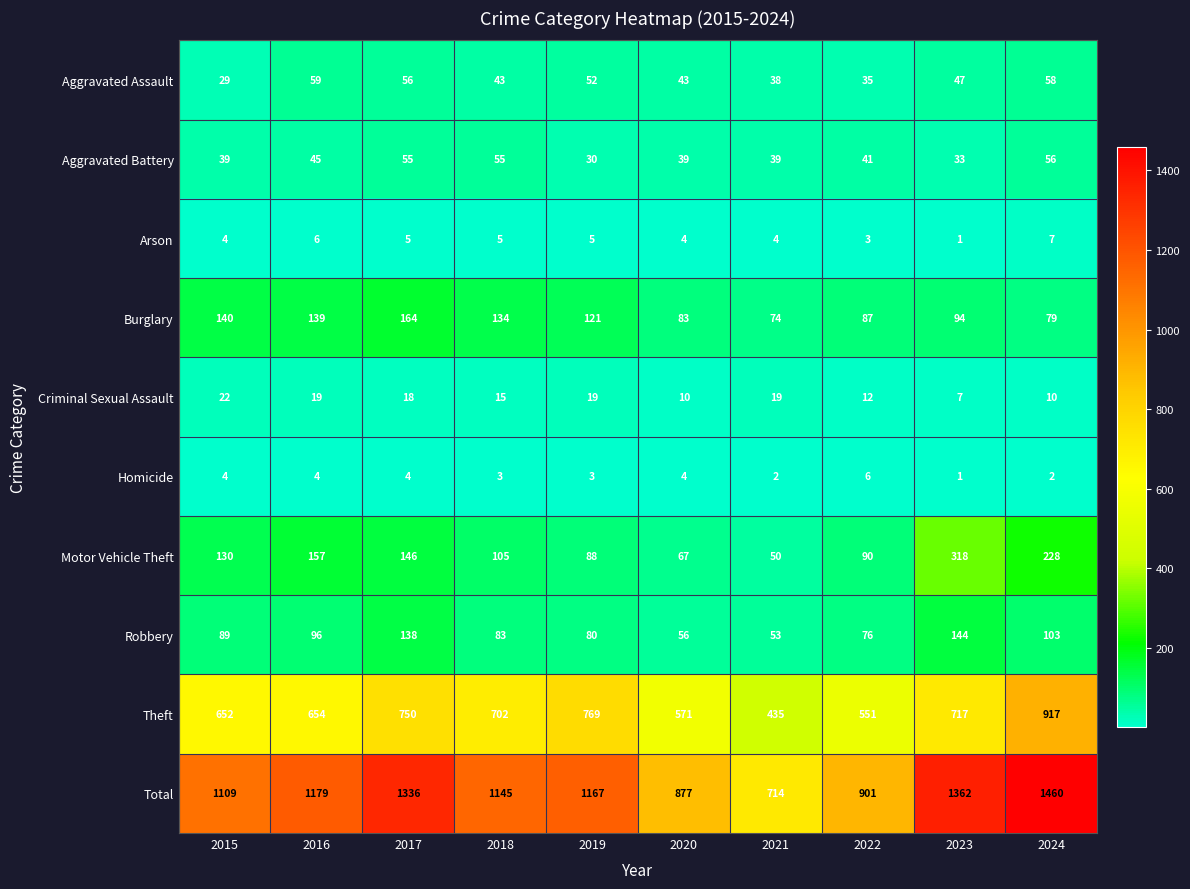

What is the difference between the highest and lowest values at 2018?

1142